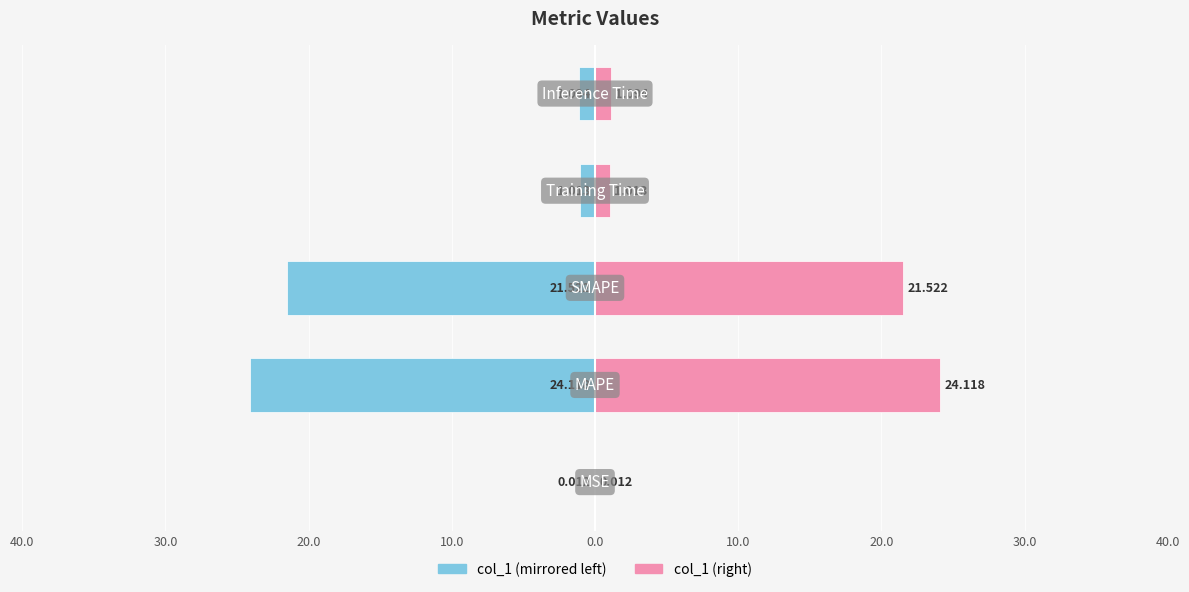

Which series has the widest spread of values?

col_1 (left)